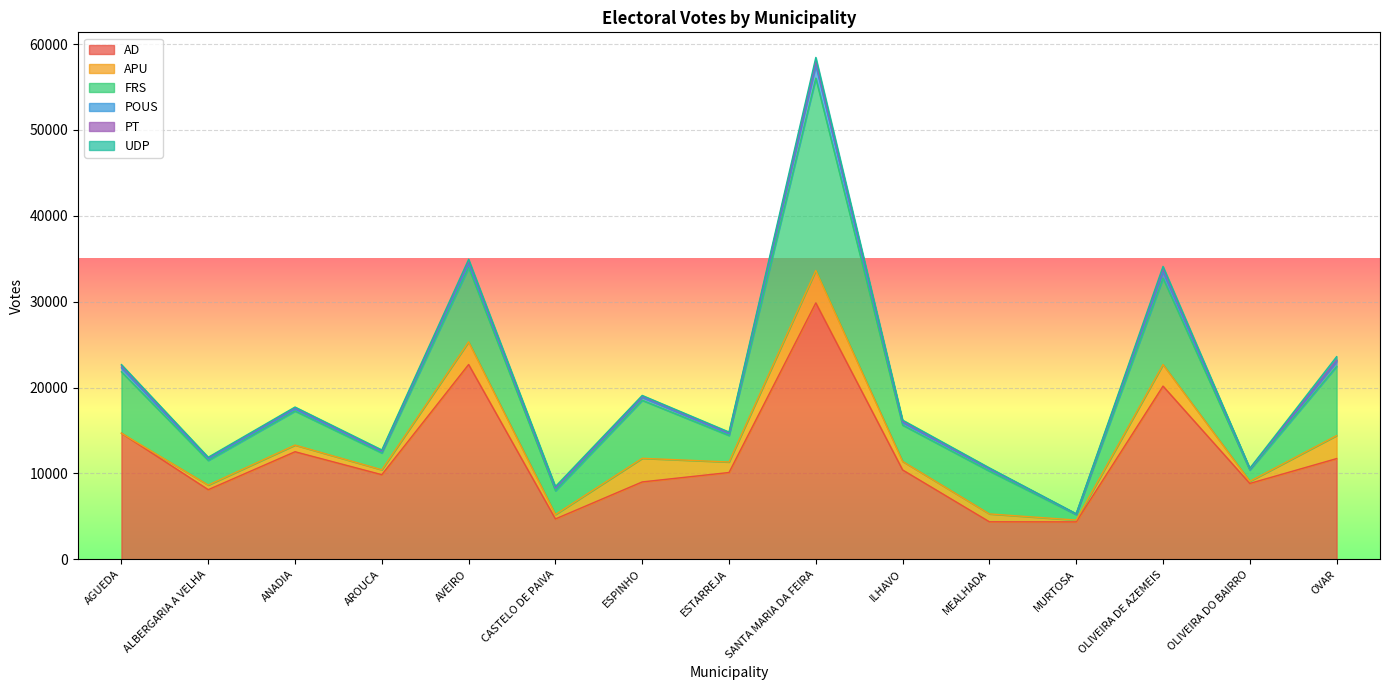

Which series has the largest total across all categories?

AD